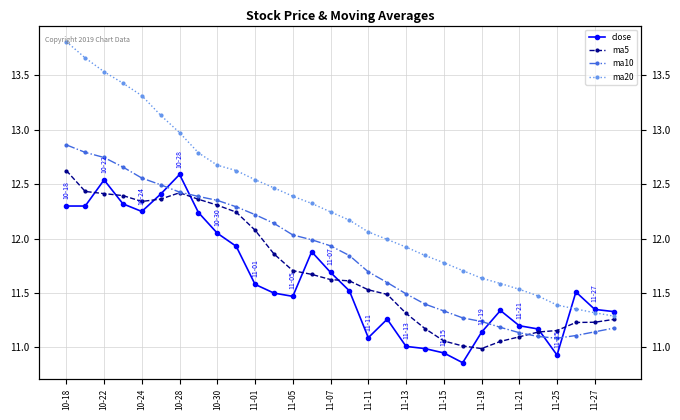

In ma5, how many points are lower than both neighbors (excluding endpoints)?

2